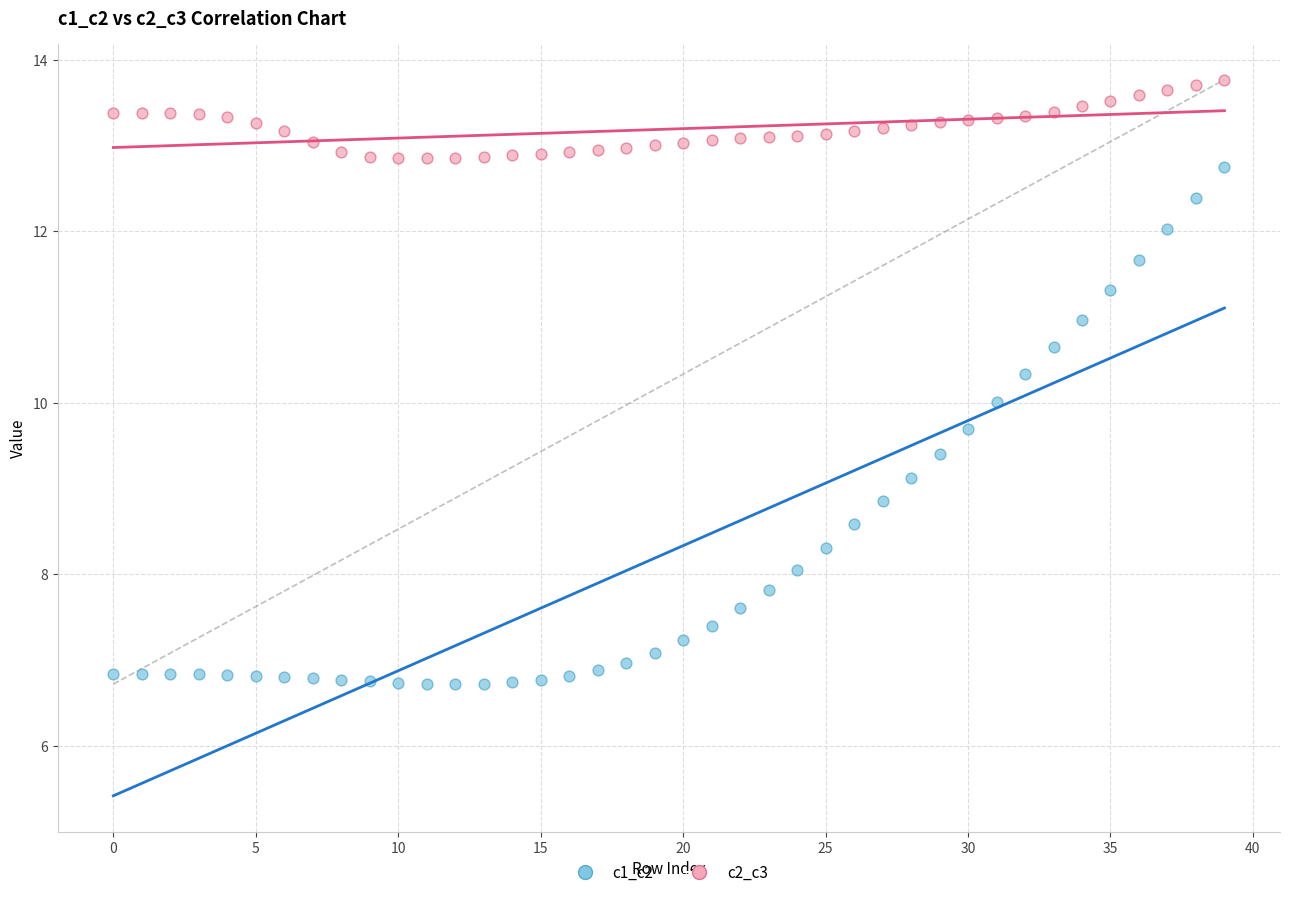

Which series reaches the maximum Y coordinate?

c2_c3